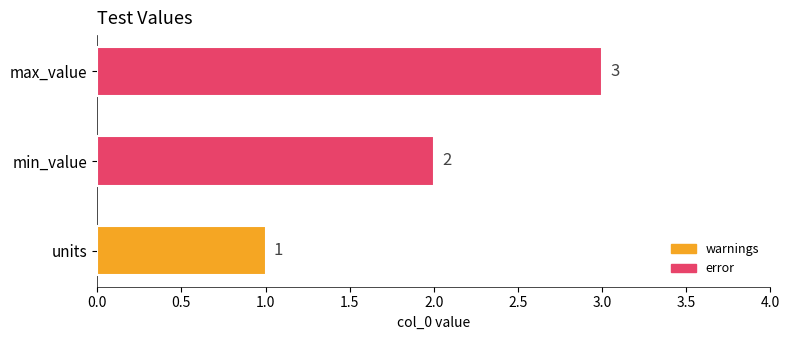

Rank the categories by value from highest to lowest.

max_value, min_value, units